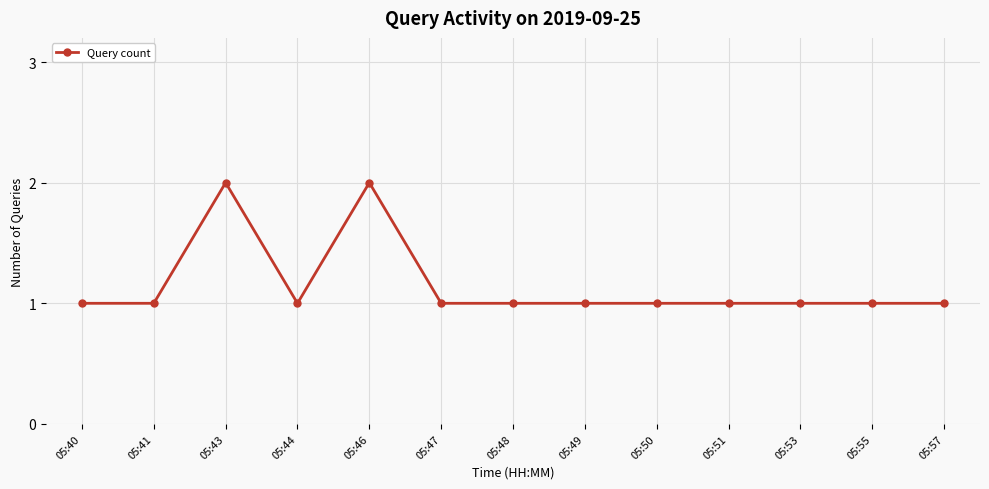

True or false: the data shows 0 at 05:53.

False